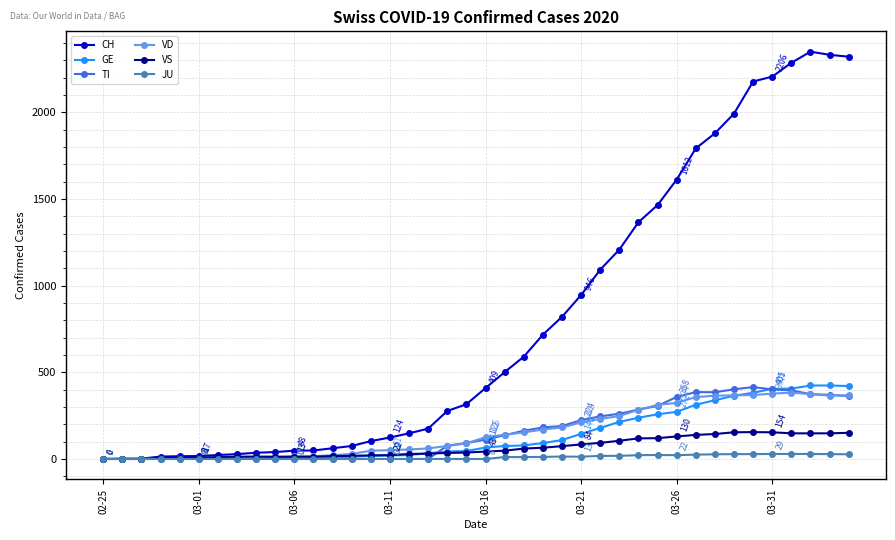

What is the maximum value for VD?

383